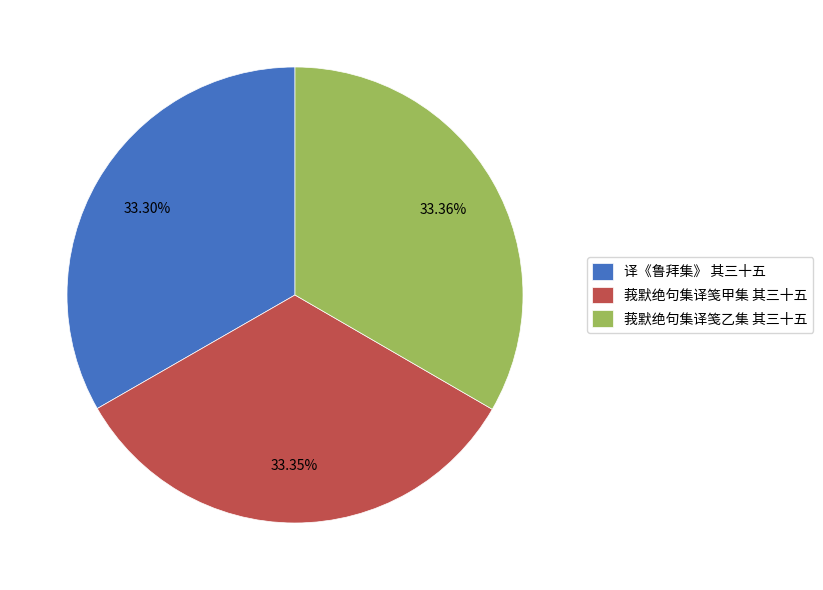

To the nearest percent, what is the combined percentage of 译《鲁拜集》 其三十五 and 莪默绝句集译笺乙集 其三十五?

67%